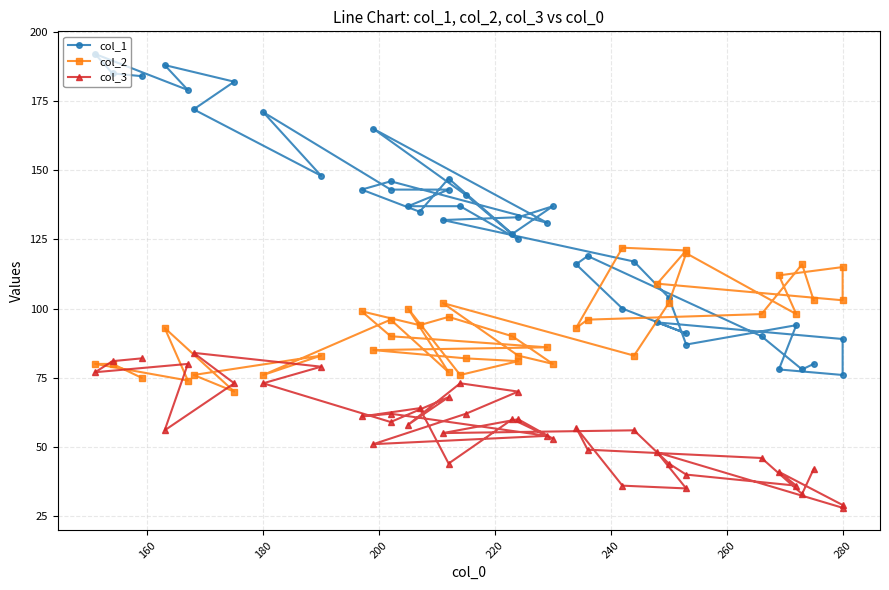

The col_2 series shows 139 at 180. True or false?

False